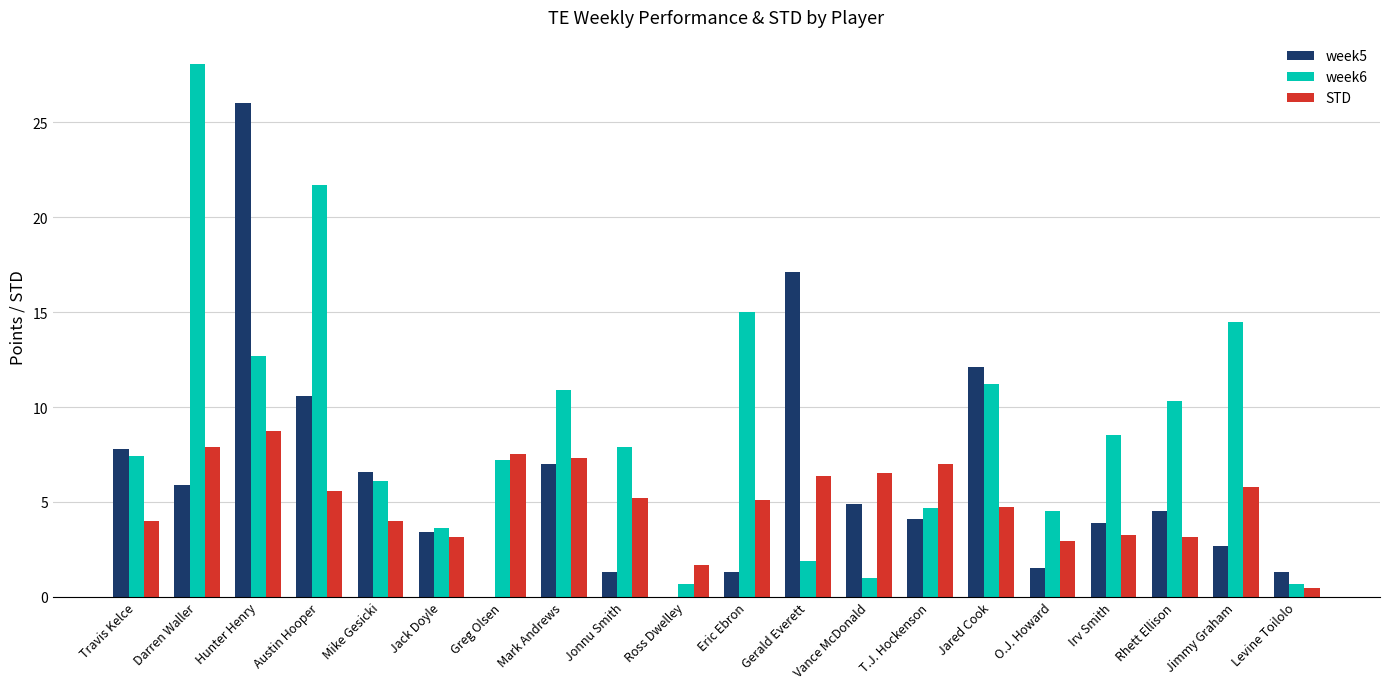

What is the greatest value displayed?

28.1